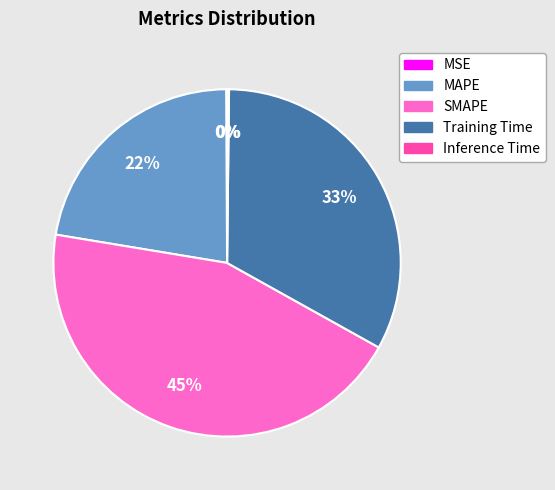

Which has a higher value, Training Time or SMAPE?

SMAPE